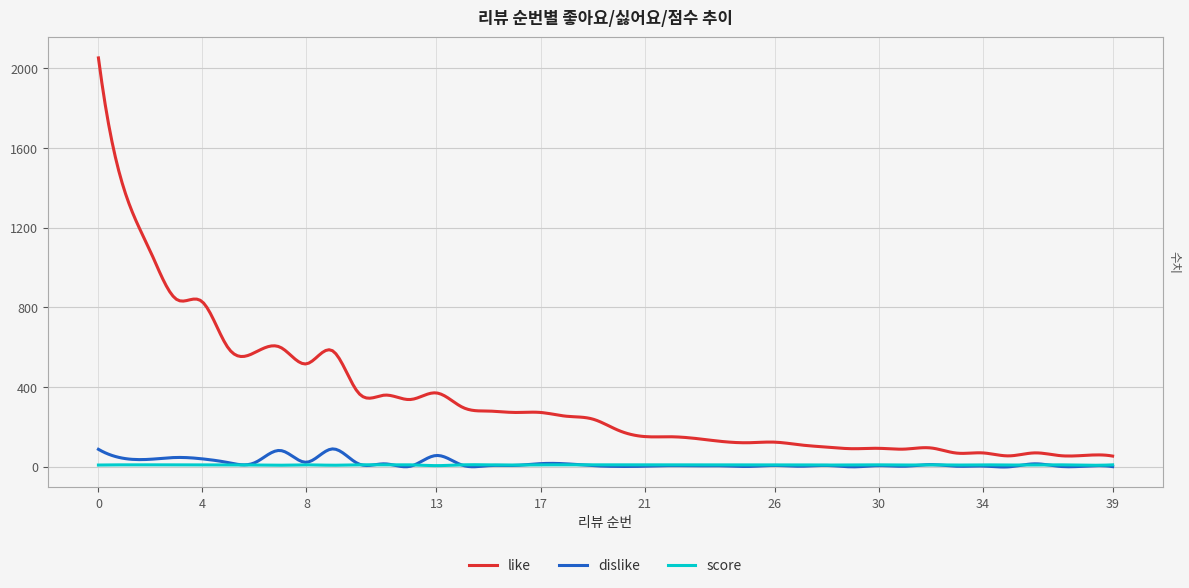

True or false: like and dislike cross at least once.

False